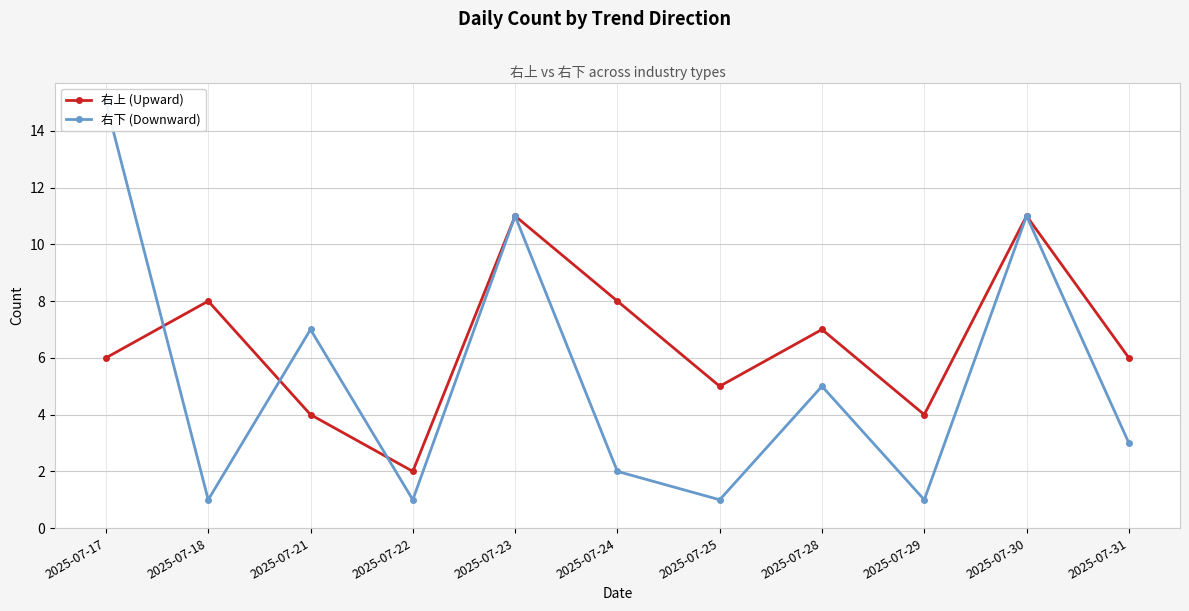

Which series changed the most between 2025-07-17 and 2025-07-23?

右上 (Upward)